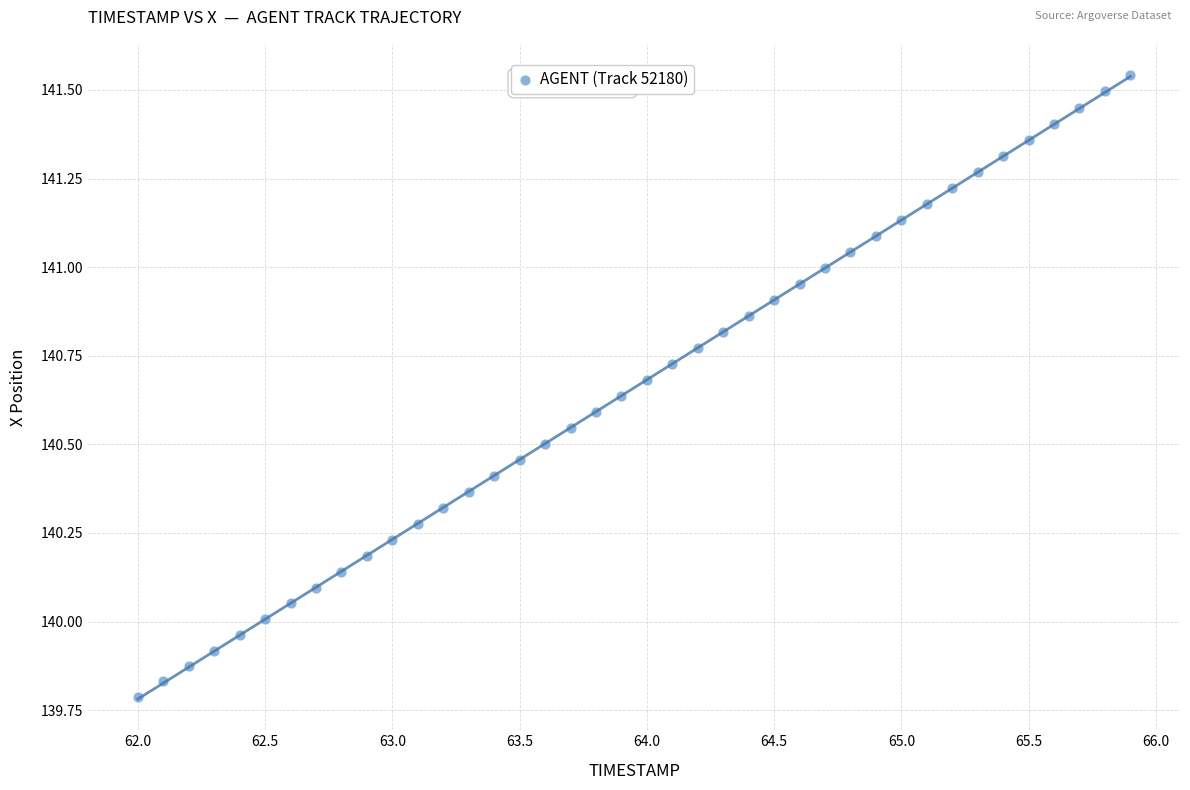

What is the range of X values (max minus min)?

3.9